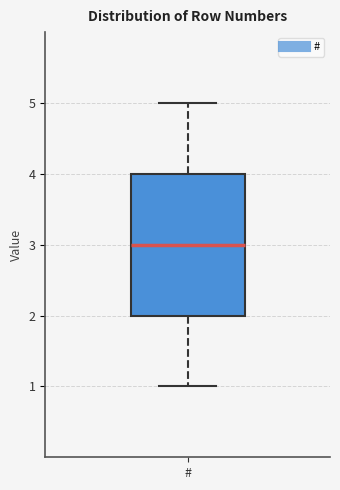

Read this box plot against the y-axis: the position of the median line, the range covered by the box, and the ends of both whiskers. The values are not printed on the chart, so give them approximately, as read against the axis.

median 3, box 2 to 4, whiskers 1 to 5